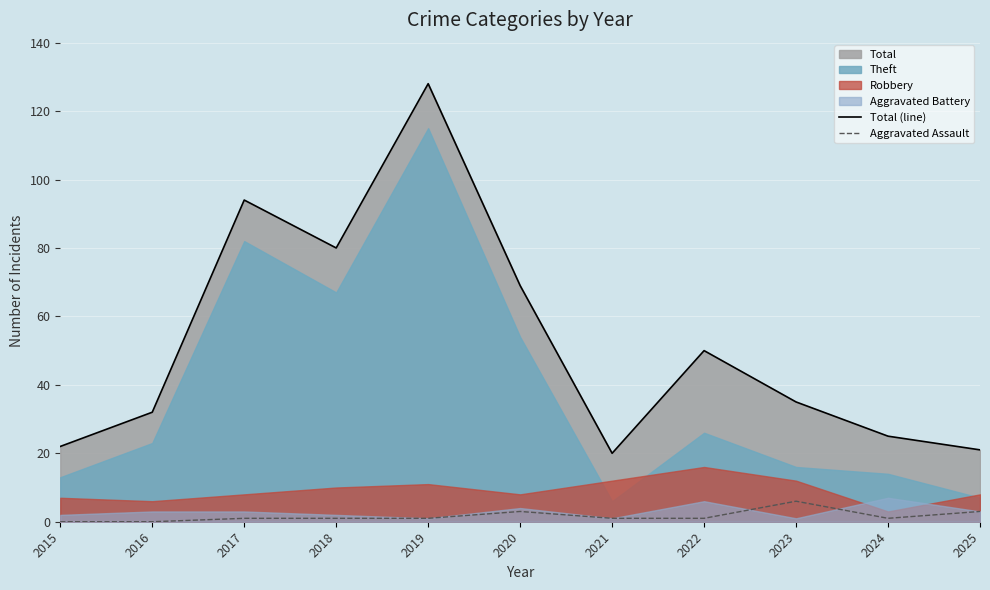

What is the difference between the maximum and minimum values in the Total (line) series?

108